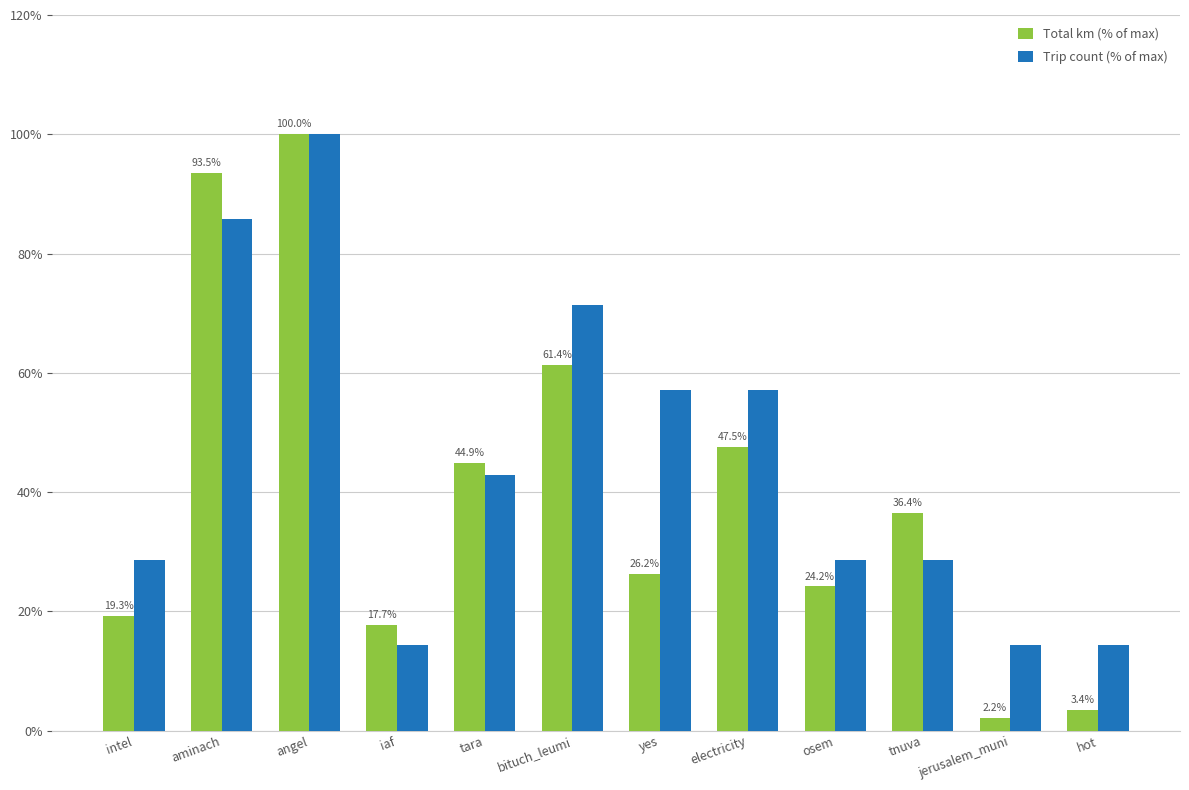

Rank the series at tnuva from highest to lowest value.

Total km (% of max), Trip count (% of max)